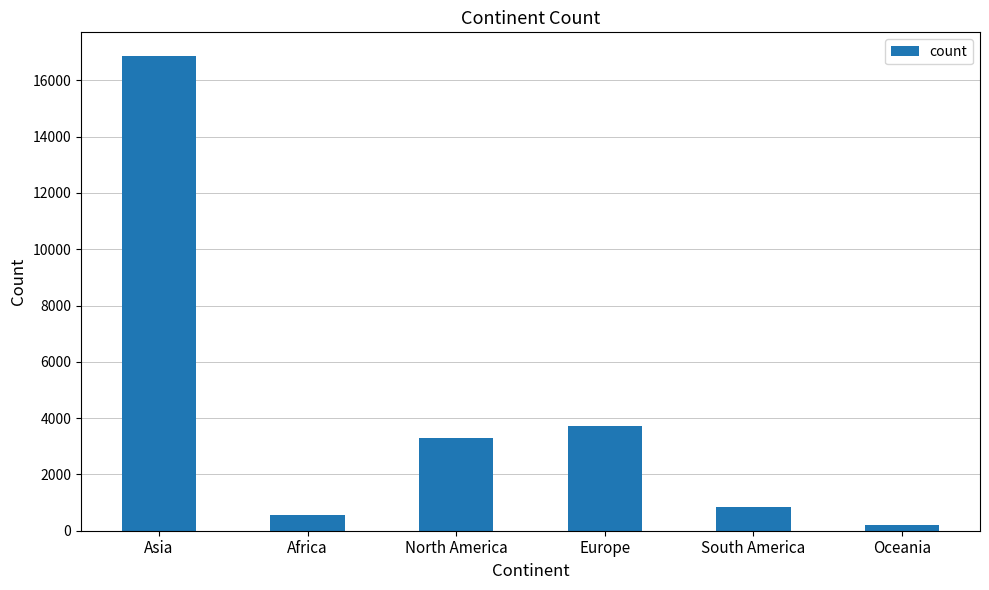

Rank the categories by value from highest to lowest.

Asia, Europe, North America, South America, Africa, Oceania